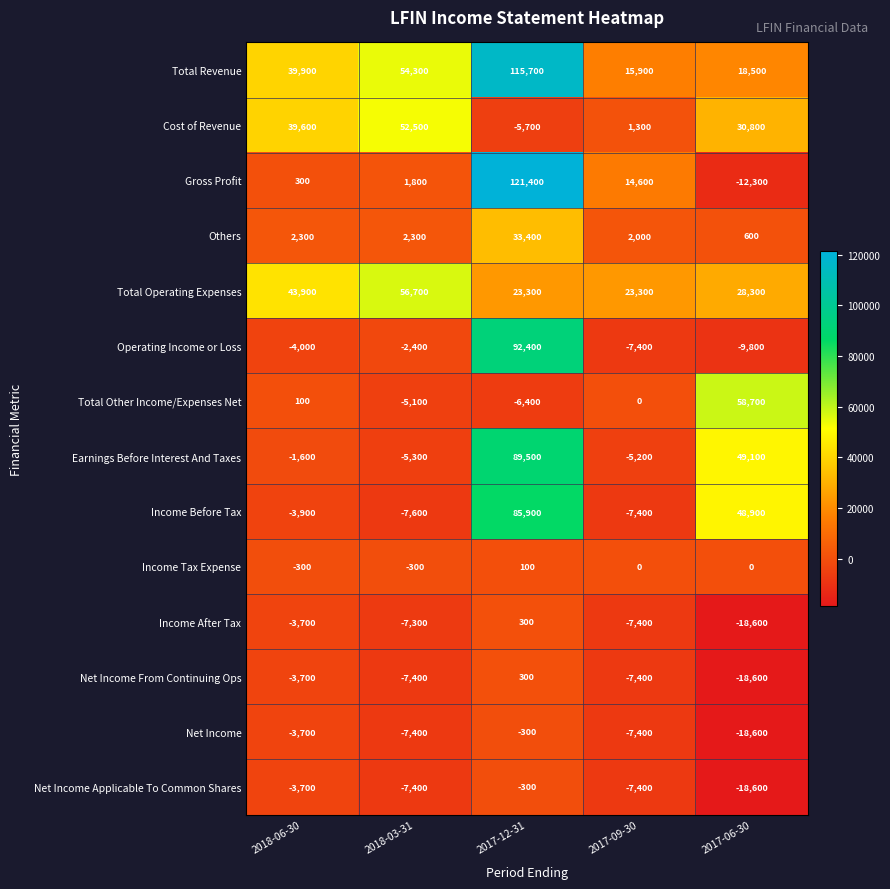

Is it true that Earnings Before Interest And Taxes equals -2189 at 2017-09-30?

False